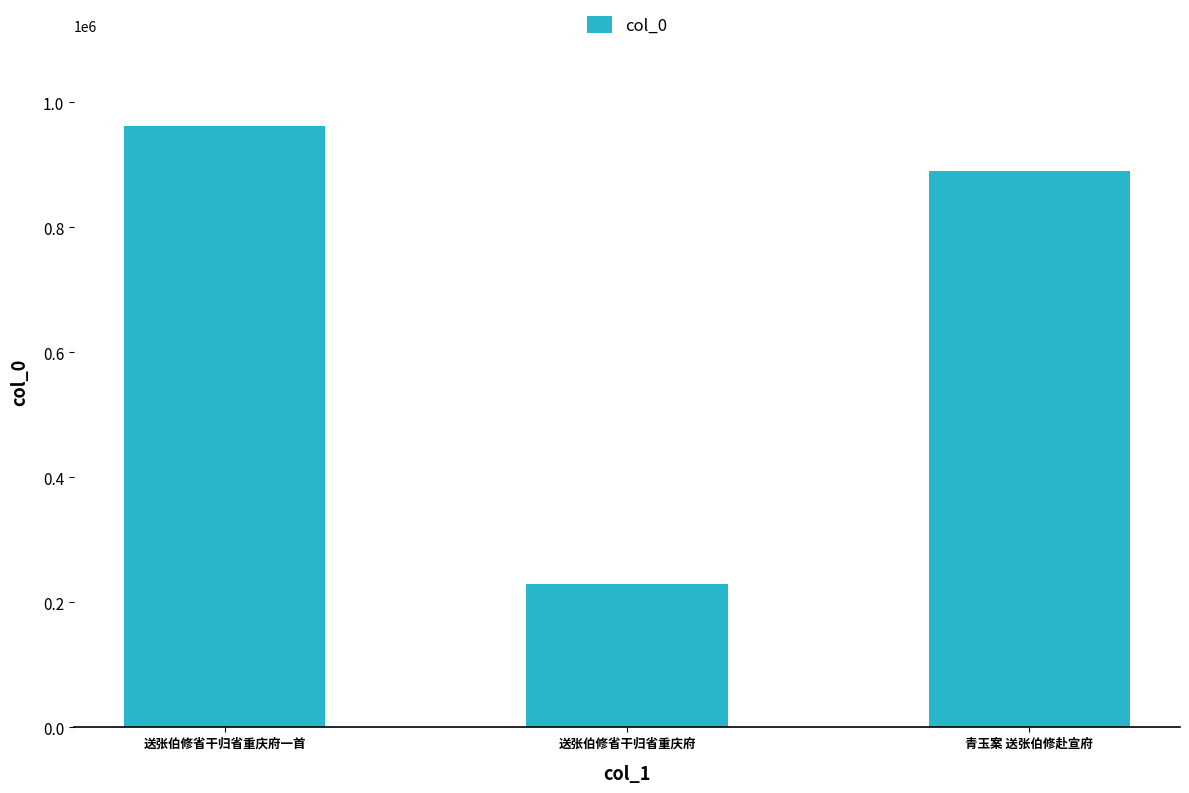

Reading left to right, list all the values displayed in this chart.

送张伯修省干归省重庆府一首=962491	送张伯修省干归省重庆府=229970	青玉案 送张伯修赴宣府=890004